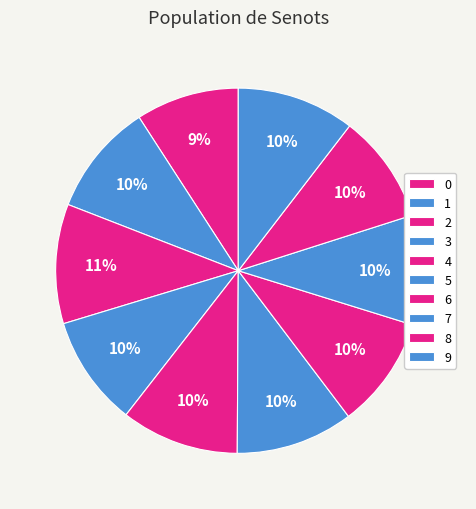

To the nearest percent, what percentage of the pie is 5?

10%